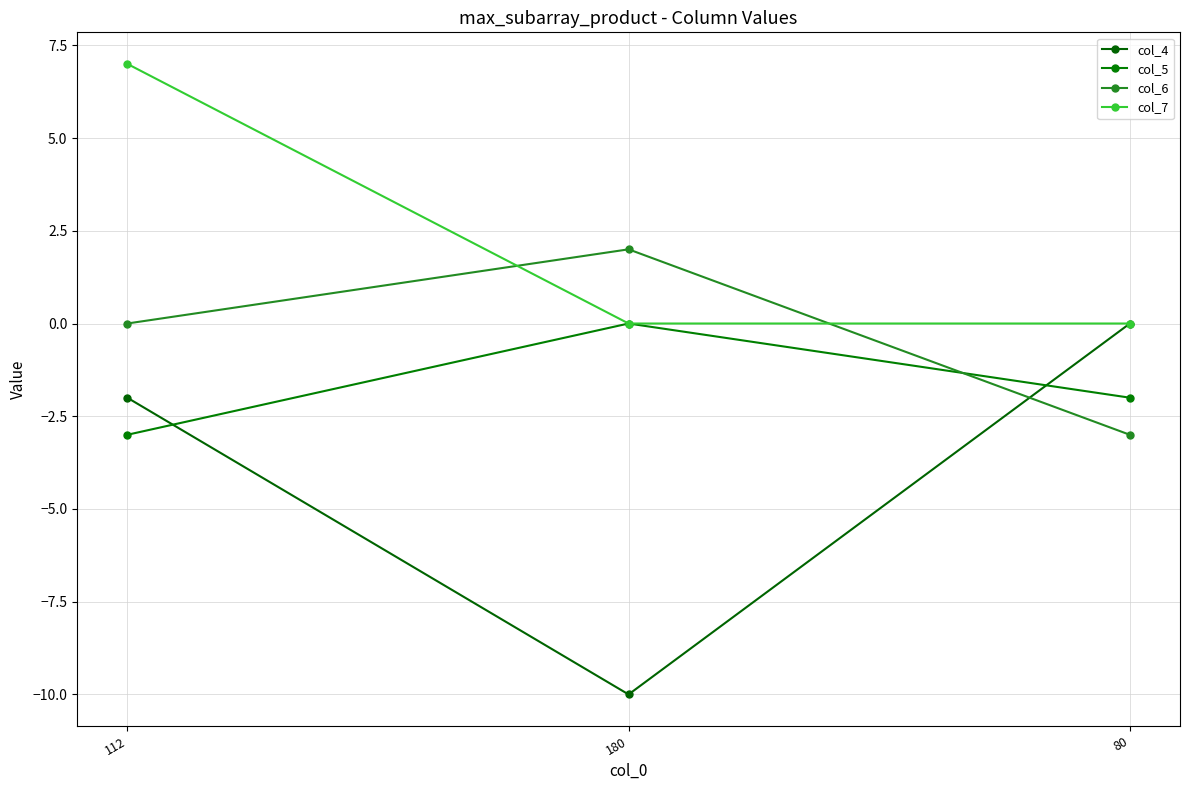

Which category has the highest value in the col_7 series?

112